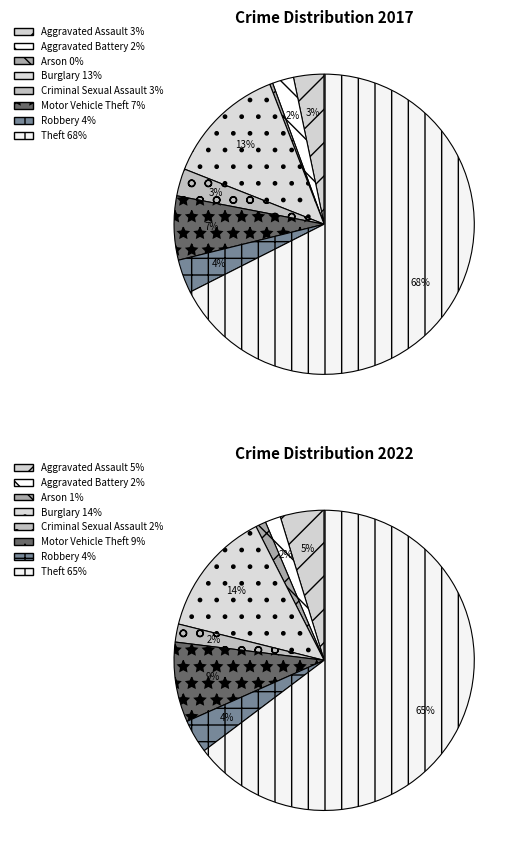

Which has a higher value, 2 or 3?

3